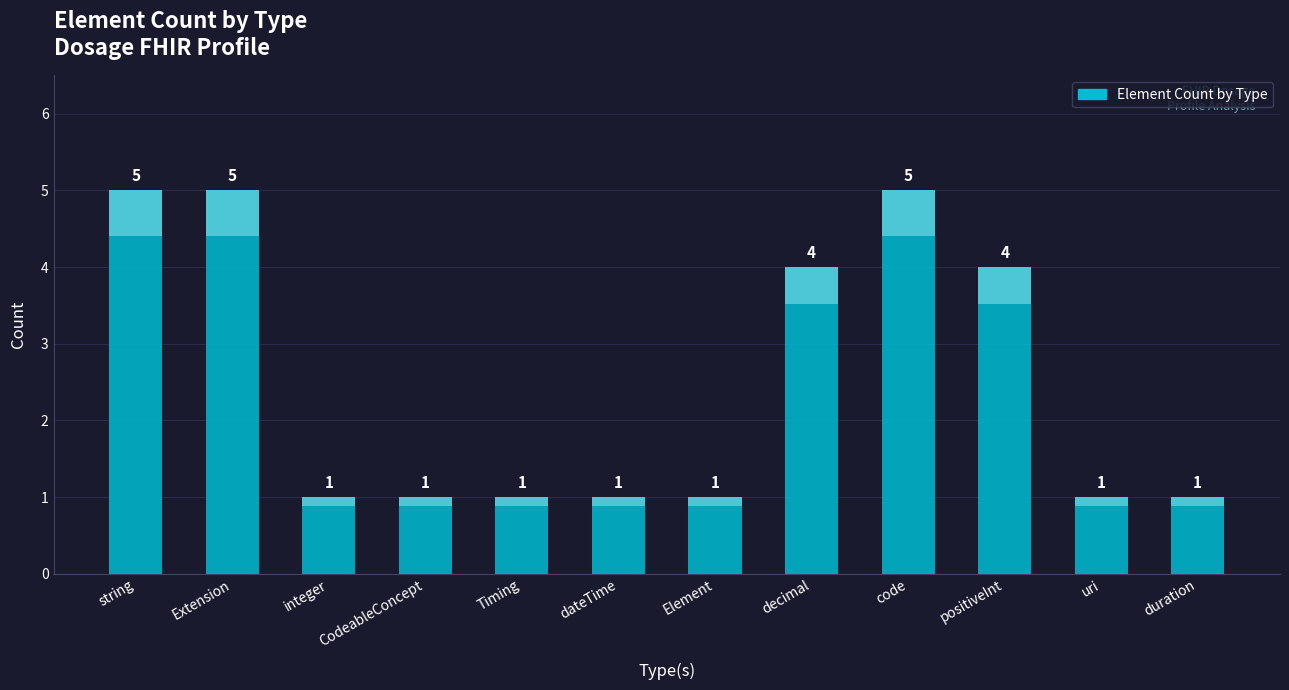

How many values exceed 1?

5